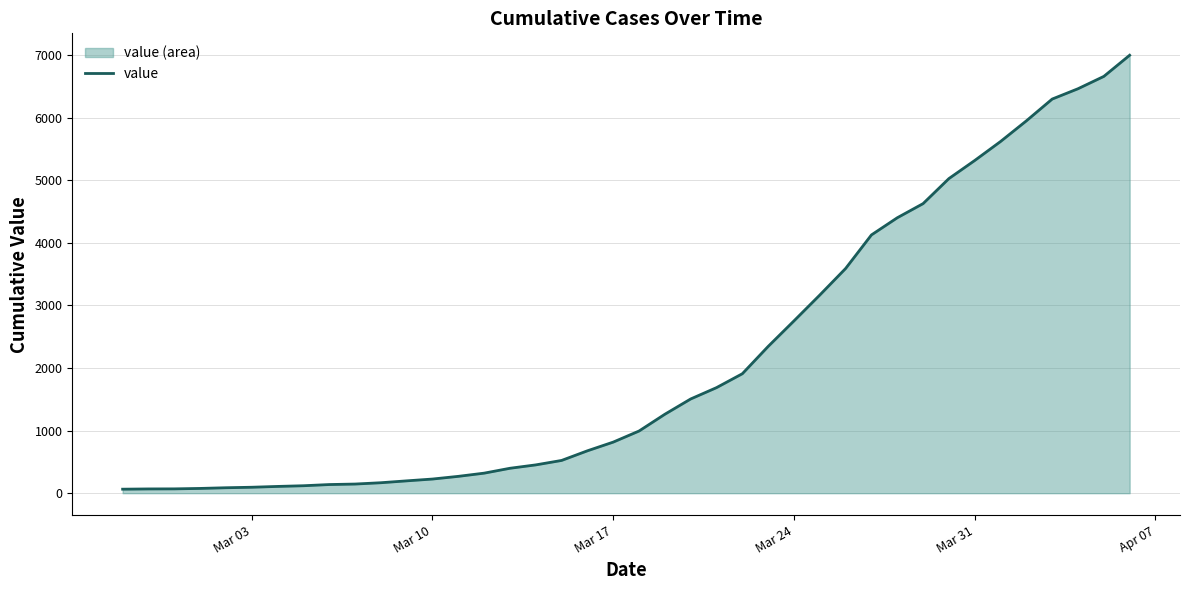

What is the greatest value displayed?

6995